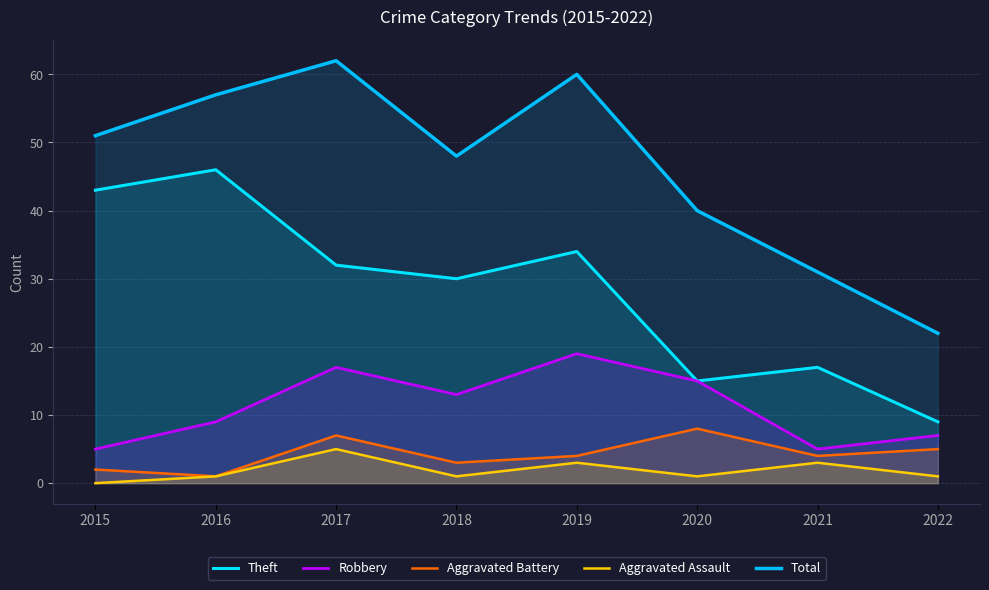

Is the value of Aggravated Assault at 2017 greater than the value of Theft at 2021?

No